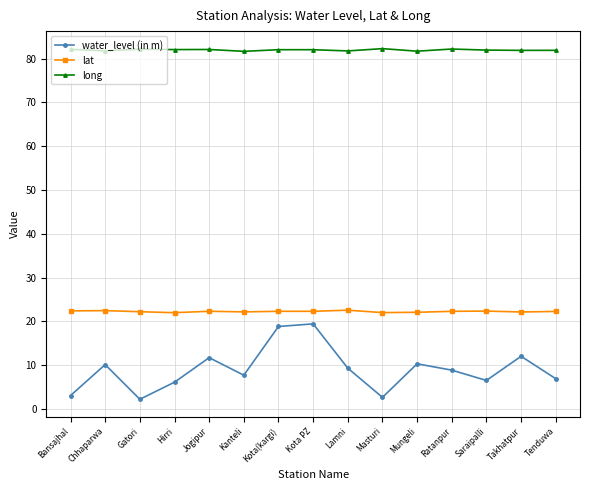

Is it true that long equals 133.1 at Chhaparwa?

False